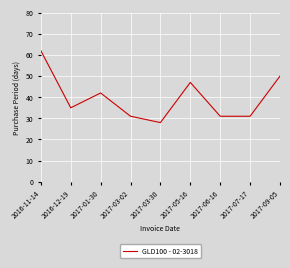

What is the greatest value displayed?

62